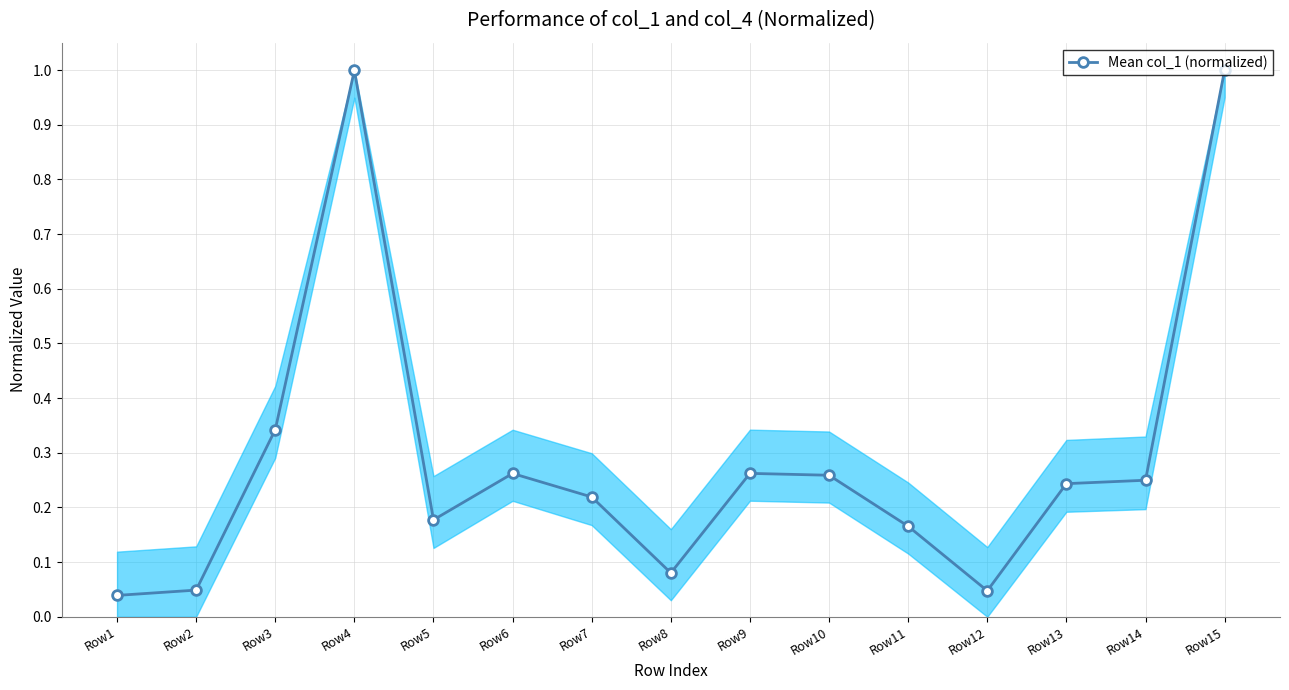

How many distinct data groups are displayed?

1